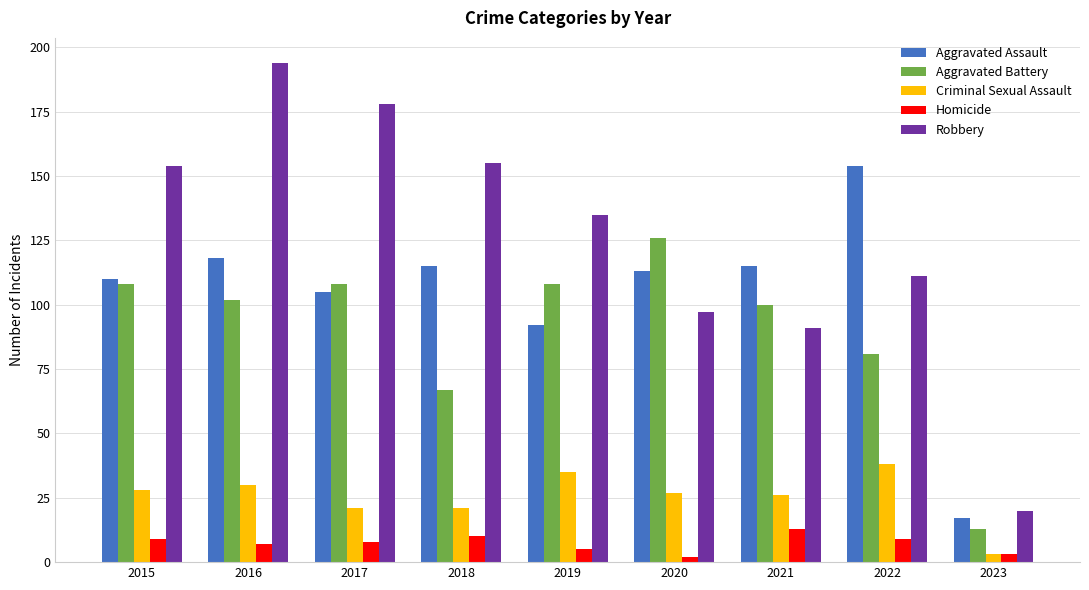

At 2021, list the series in order from largest to smallest.

Aggravated Assault, Aggravated Battery, Robbery, Criminal Sexual Assault, Homicide